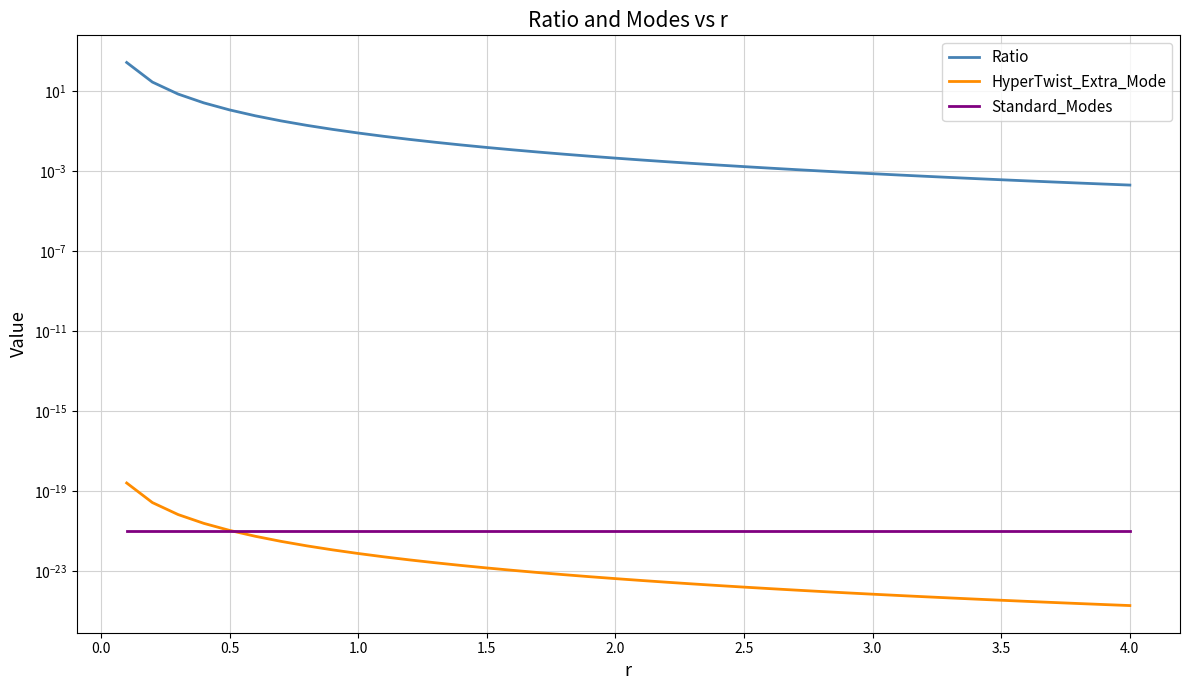

Is it true that Standard_Modes equals 0.0 at 2.5?

False